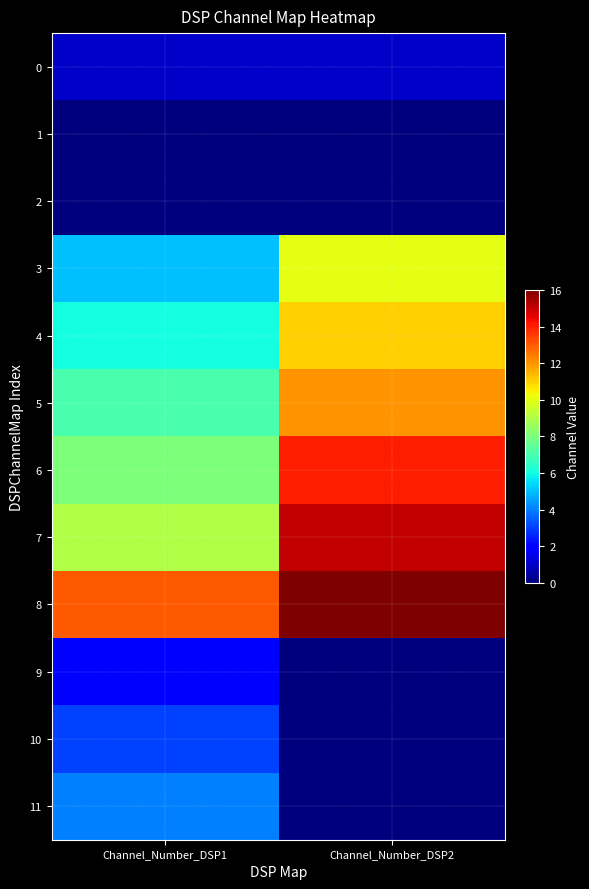

Which has a higher value, Channel_Number_DSP2 or Channel_Number_DSP1?

Channel_Number_DSP2